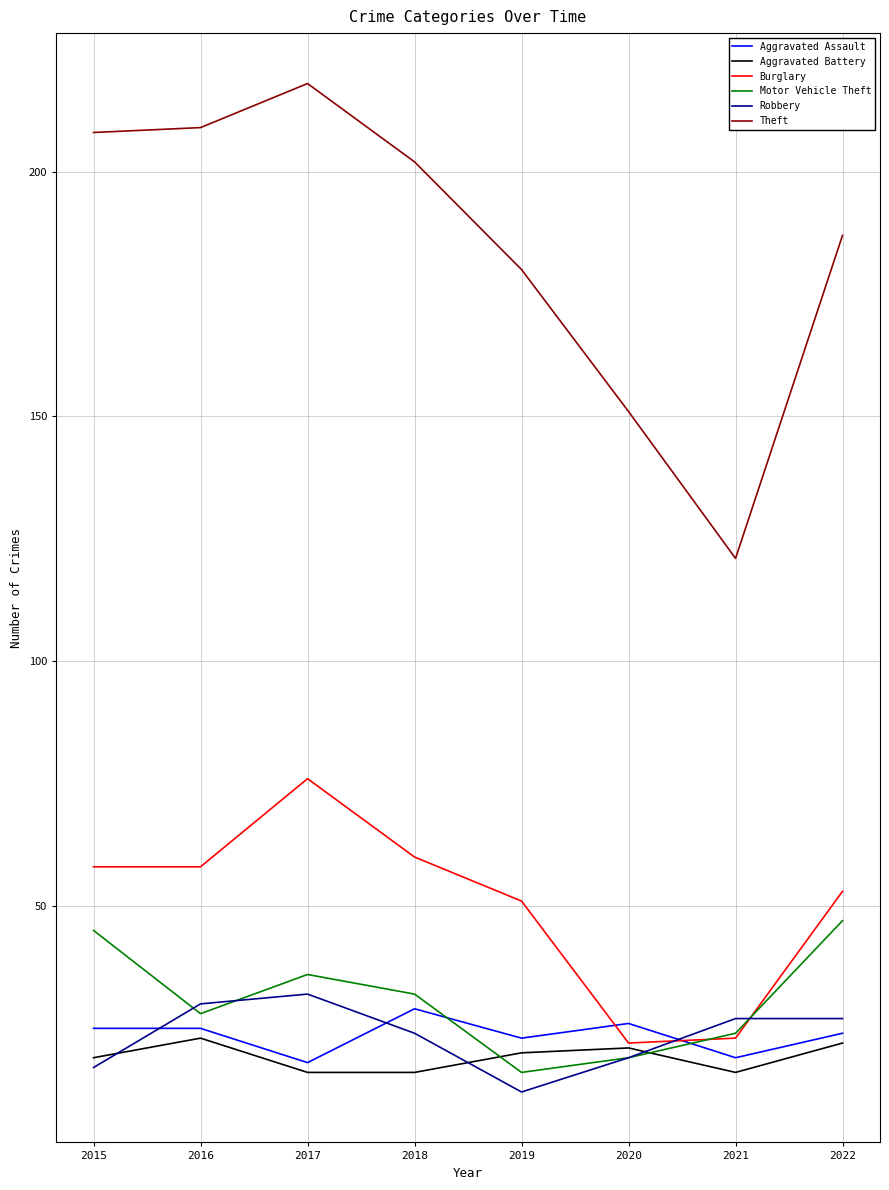

Does the chart have visible grid lines?

Yes